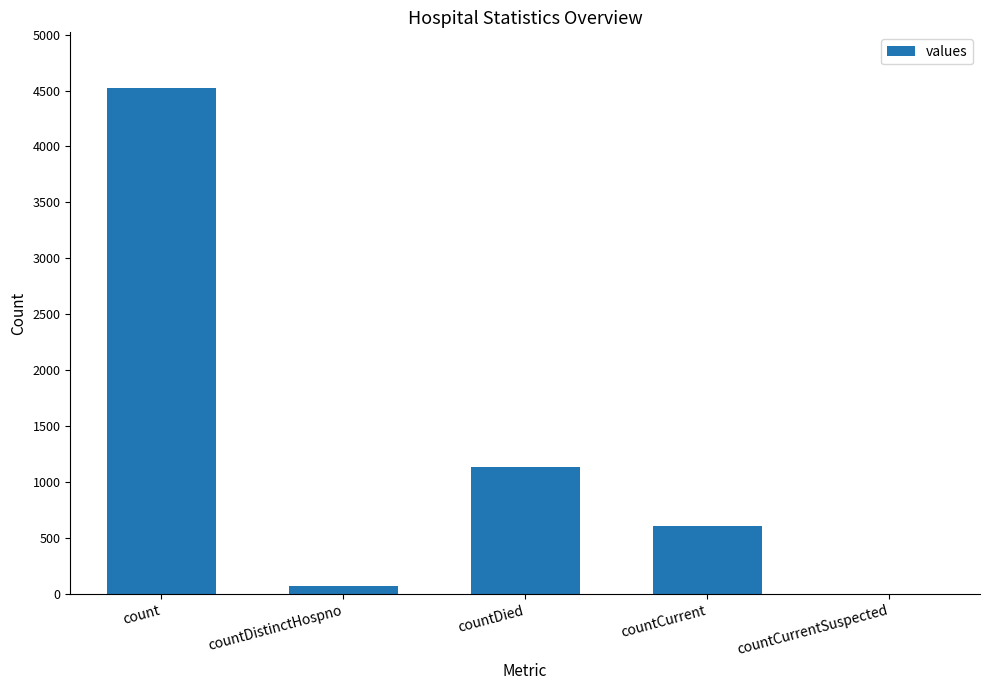

Reading left to right, transcribe all the data shown in this chart.

count=4520	countDistinctHospno=75	countDied=1133	countCurrent=607	countCurrentSuspected=0